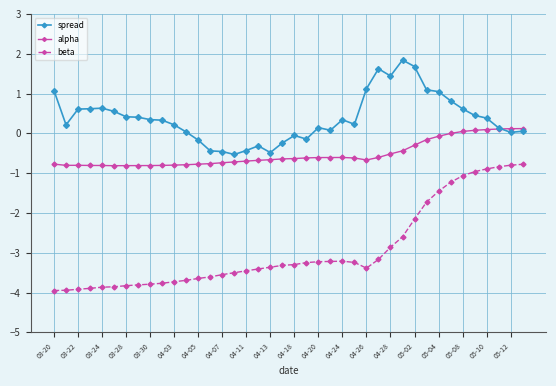

Count the number of data series in this chart.

3